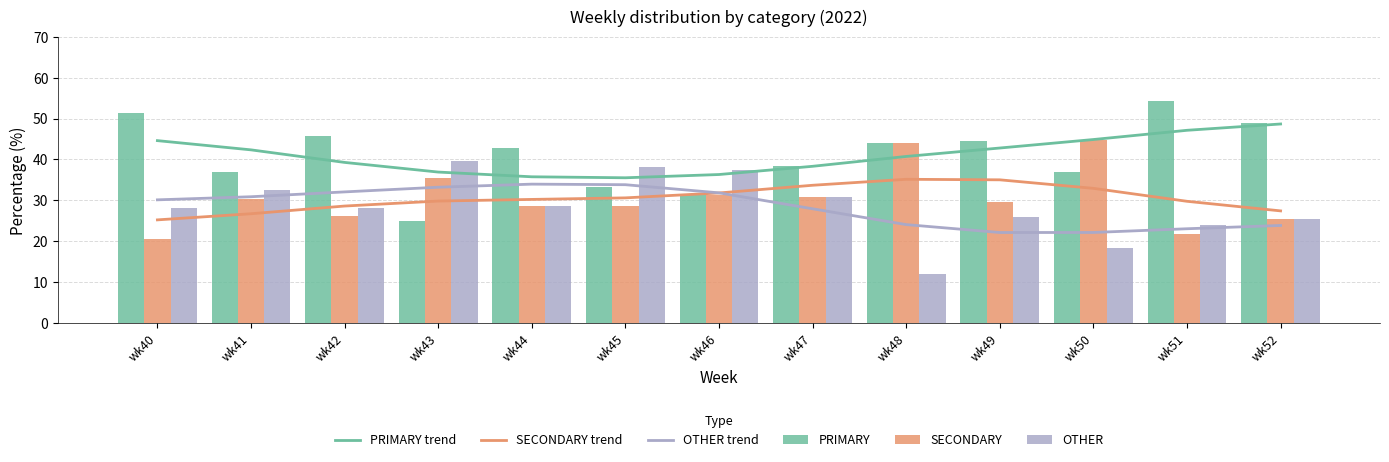

True or false: SECONDARY has a value of 44.0 at wk48.

True